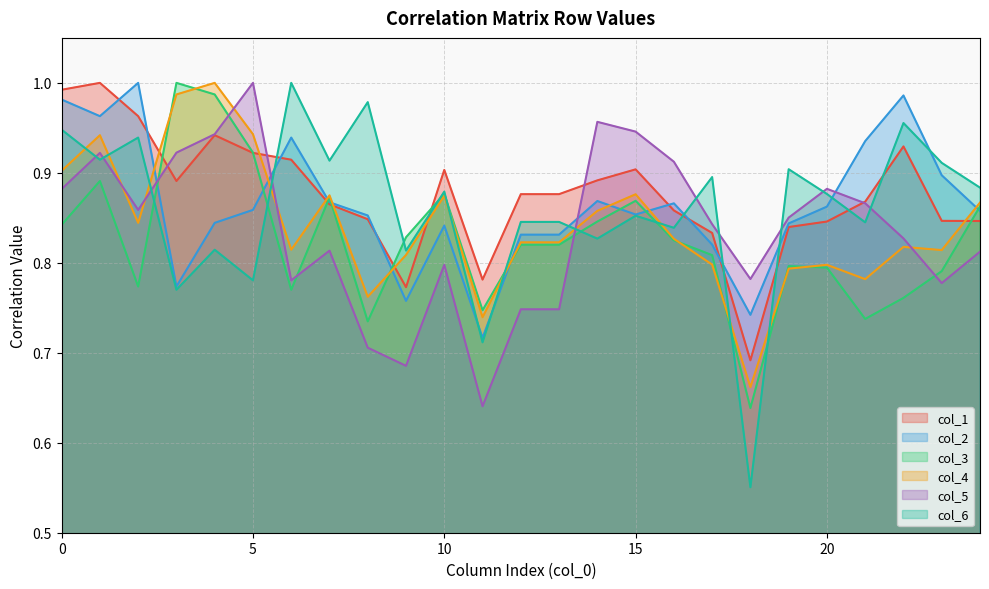

How many interior local valleys does the col_6 series have?

10